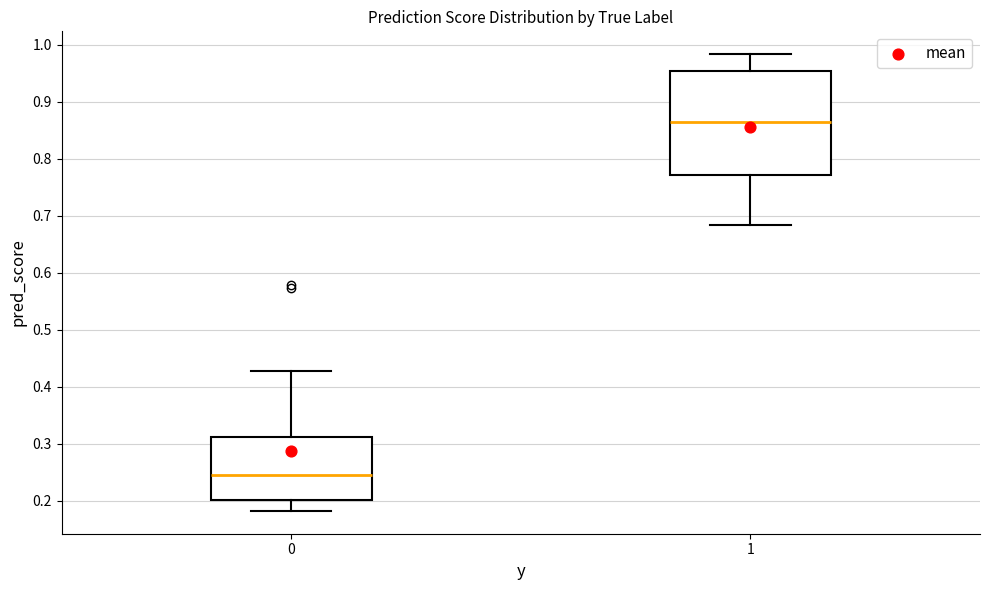

Which box has the lowest median line?

0